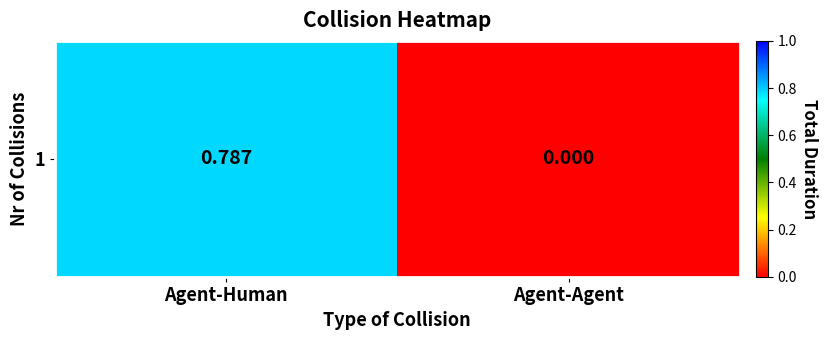

How many positive values are there?

1